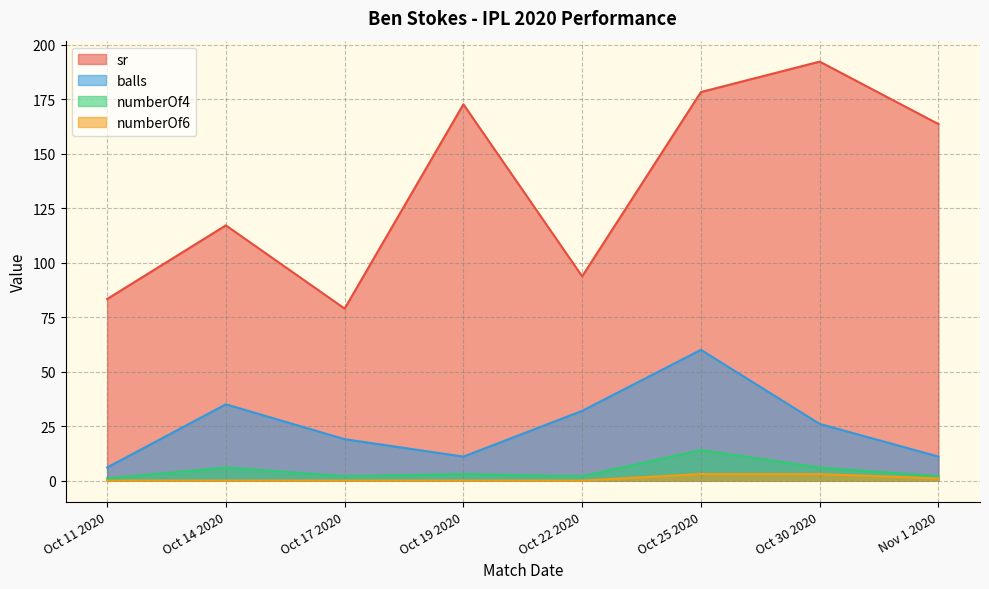

Reading right to left, extract all data points from this chart.

sr: 163.6	192.3	178.3	93.8	172.7	78.9	117.1	83.3
balls: 11.0	26.0	60.0	32.0	11.0	19.0	35.0	6.0
numberOf4: 2.0	6.0	14.0	2.0	3.0	2.0	6.0	1.0
numberOf6: 1.0	3.0	3.0	0.0	0.0	0.0	0.0	0.0